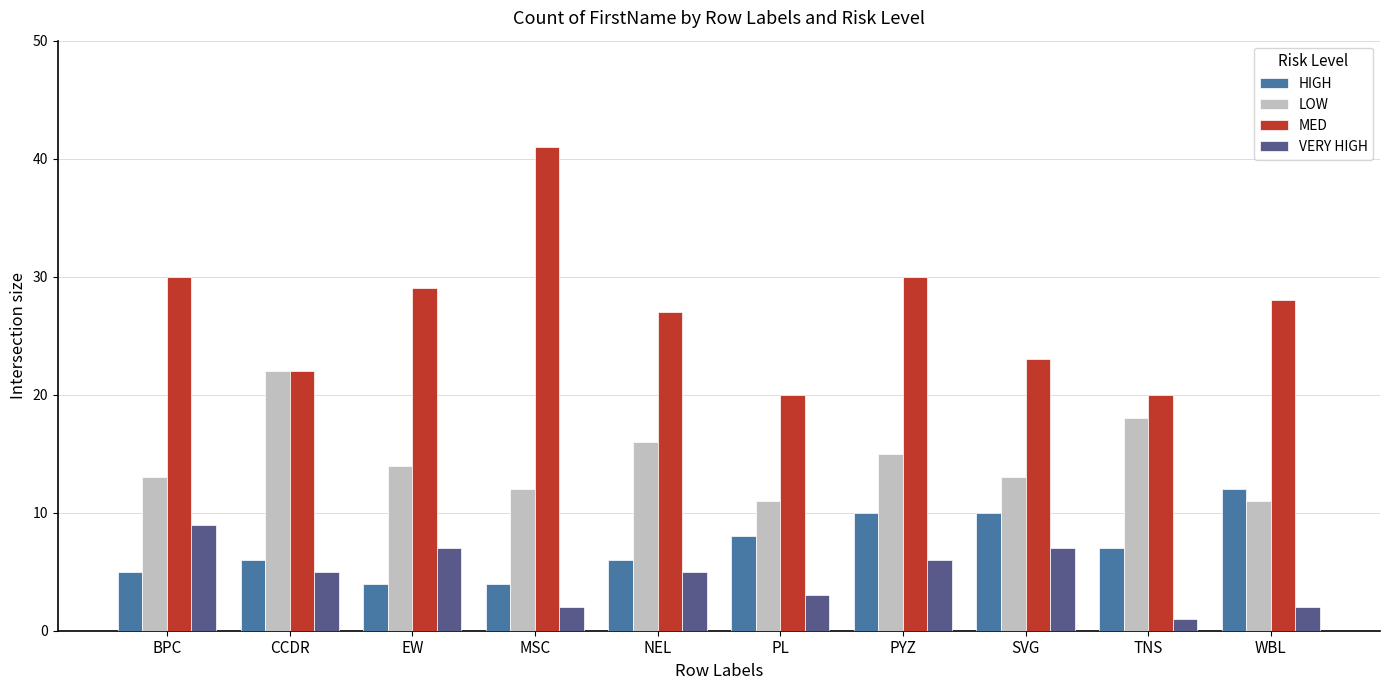

The value of VERY HIGH at NEL is 5. True or false?

True